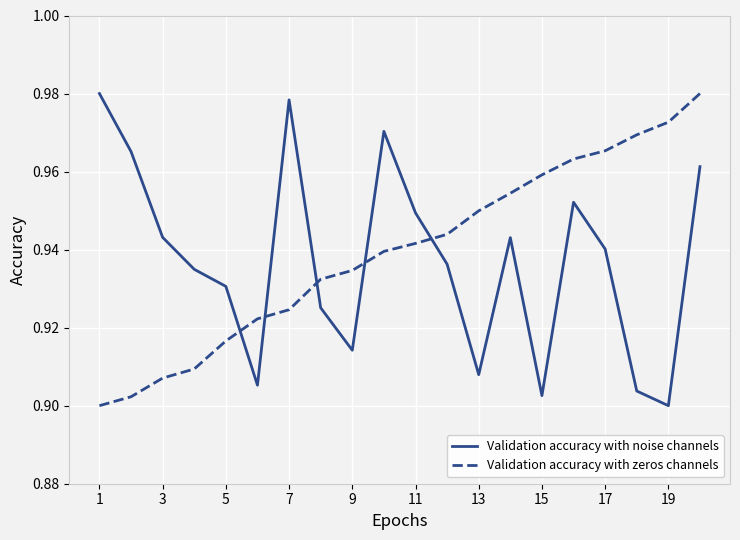

Which series ends up on top after the final intersection of Validation accuracy with zeros channels and Validation accuracy with noise channels?

Validation accuracy with zeros channels